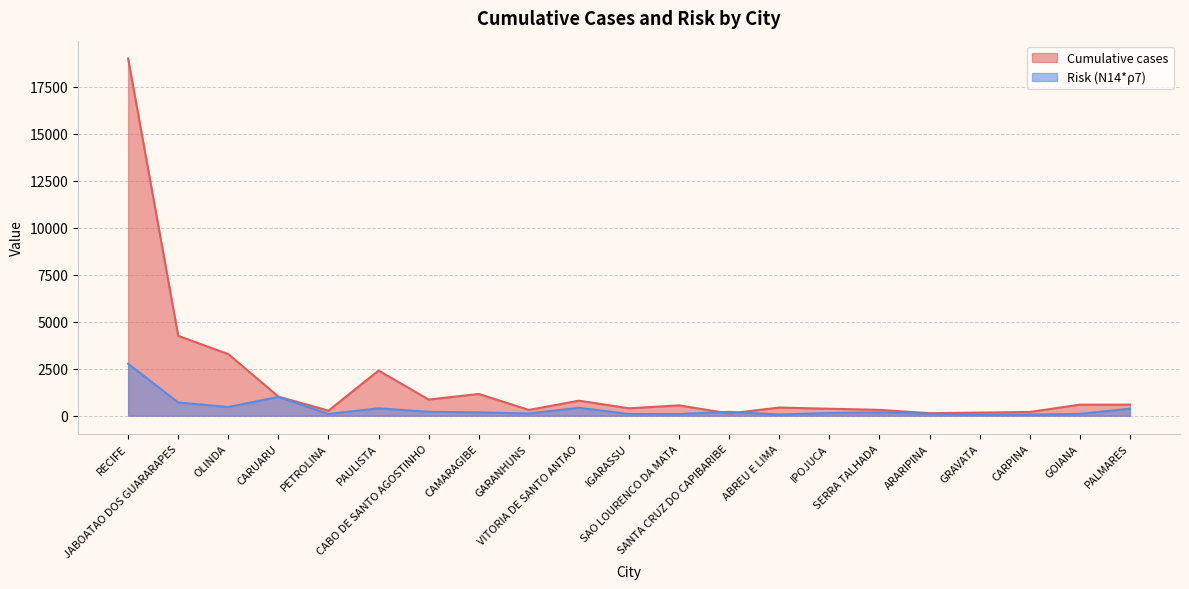

Which series changed the most between JABOATAO DOS GUARARAPES and CABO DE SANTO AGOSTINHO?

Cumulative cases